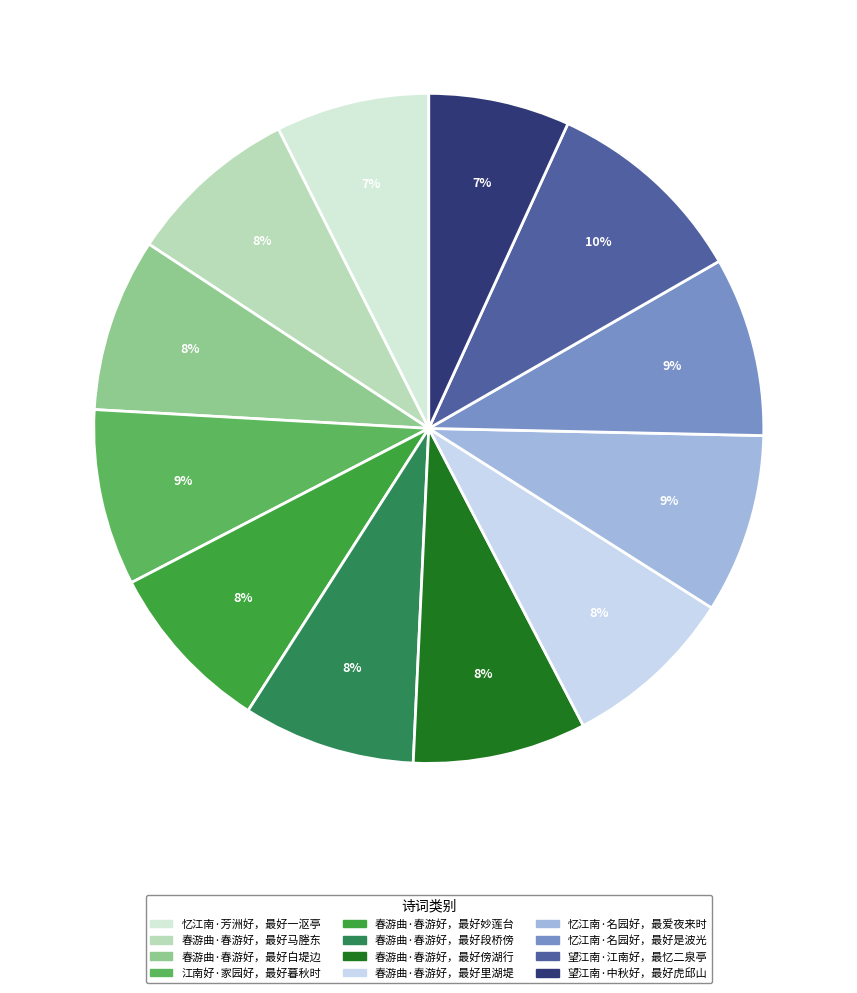

The 春游曲·春游好，最好段桥傍 slice represents 8% of the pie. True or false?

True